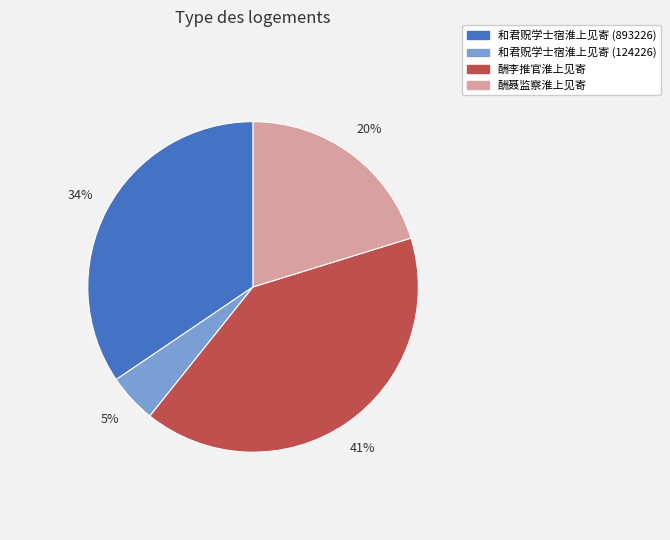

The 酬聂监察淮上见寄 slice represents 31% of the pie. True or false?

False